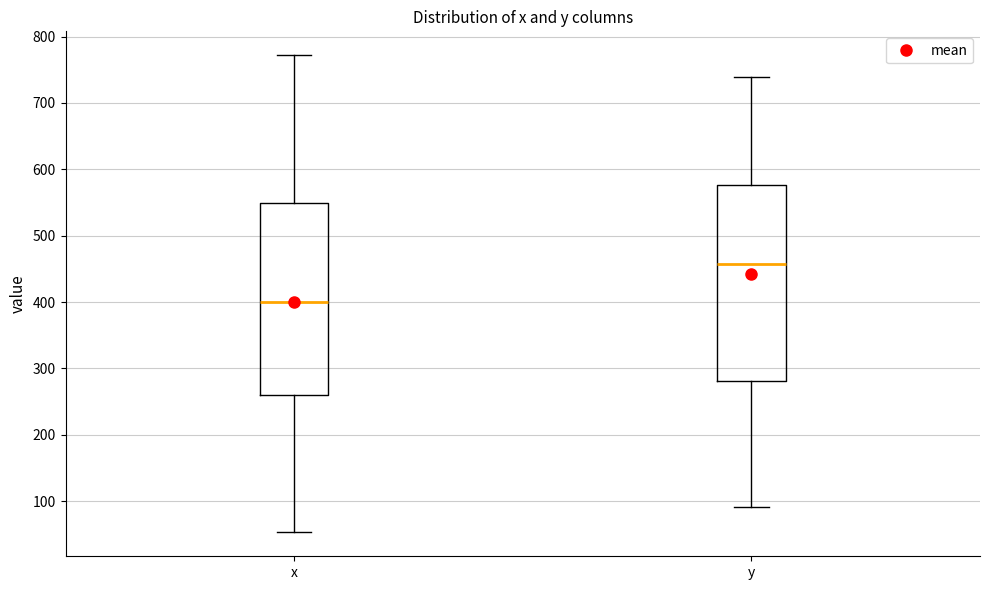

Reading left to right, read every box against the y-axis: the position of its median line, the range the box covers, and the ends of its whiskers. The values are not printed on the chart, so give them approximately, as read against the axis.

x: median 400, box 260 to 550, whiskers 50 to 770
y: median 460, box 280 to 580, whiskers 90 to 740